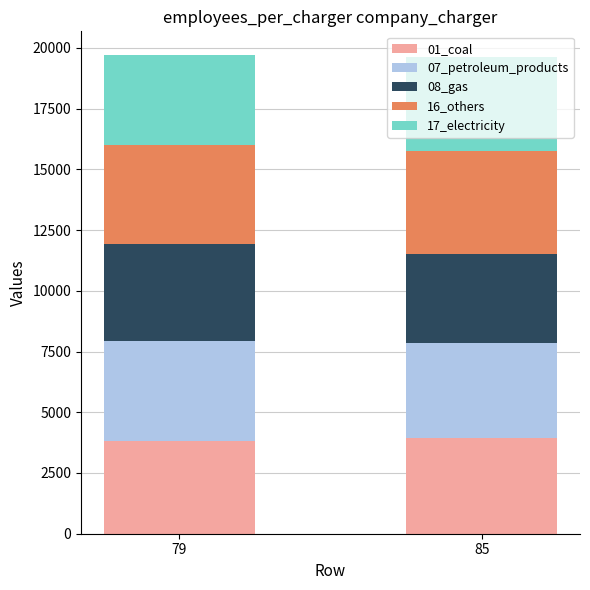

What is the total value across all series at 79?

19695.2